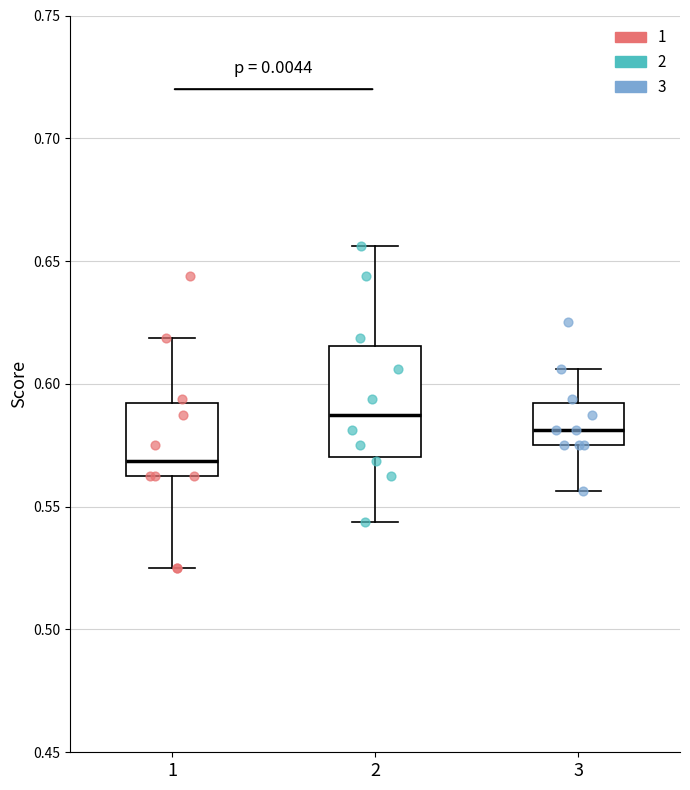

Which box's median line is the lowest?

1